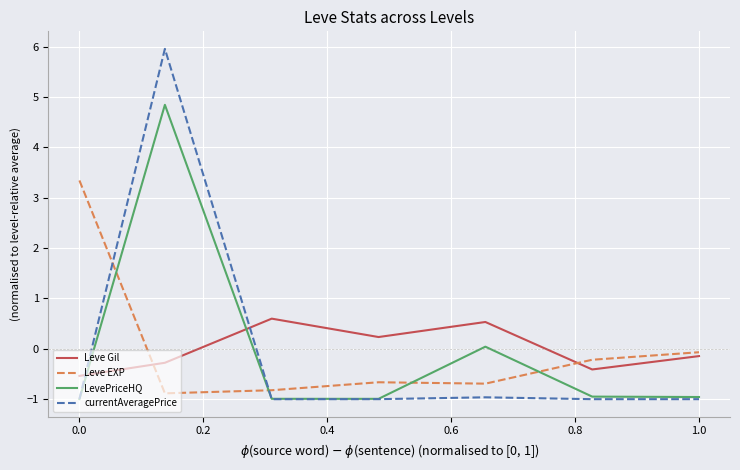

At how many categories does at least one series exceed 3?

2